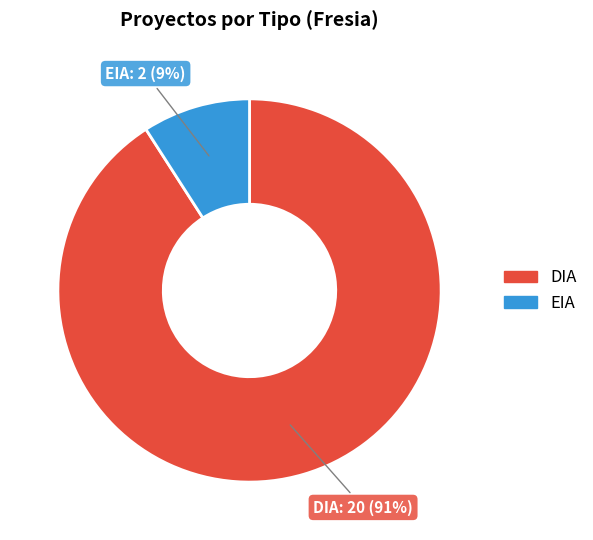

Do EIA and DIA together represent more than half of the pie?

Yes